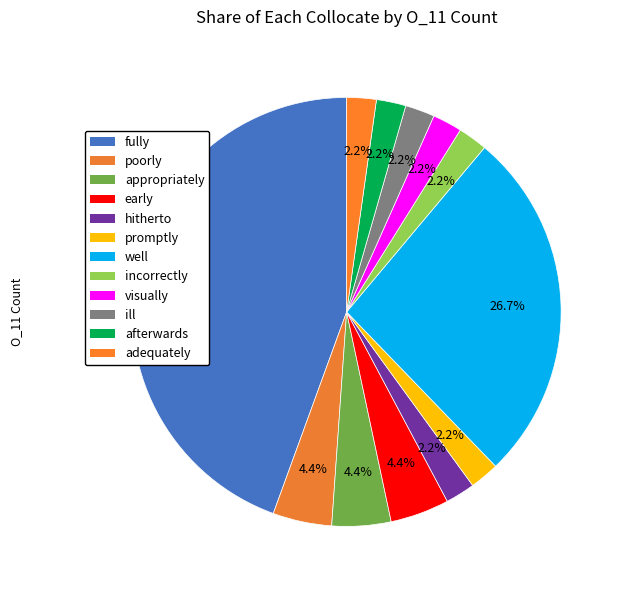

The promptly slice represents 2% of the pie. True or false?

True